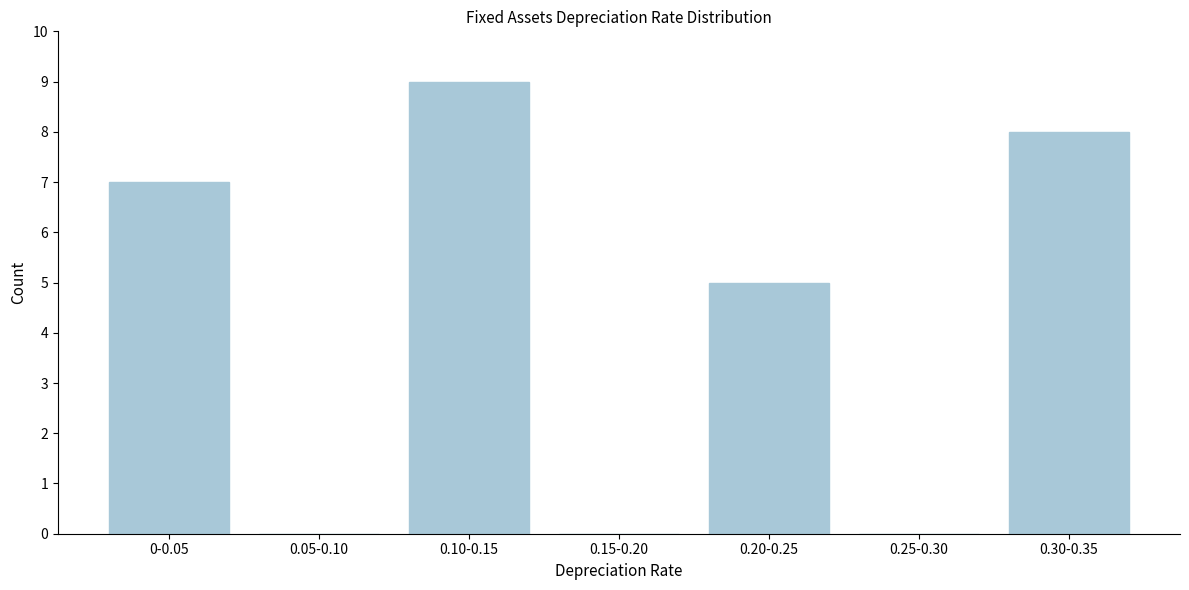

Reading left to right, list all the values displayed in this chart.

0-0.05=7	0.05-0.10=0	0.10-0.15=9	0.15-0.20=0	0.20-0.25=5	0.25-0.30=0	0.30-0.35=8